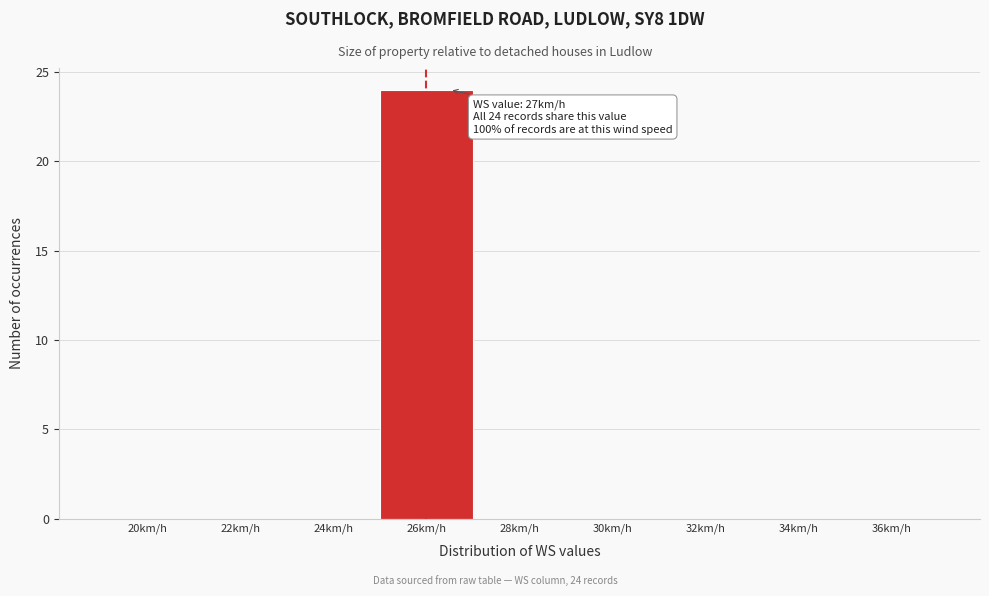

Reading right to left, transcribe all the data shown in this chart.

36km/h=0	34km/h=0	32km/h=0	30km/h=0	28km/h=0	26km/h=24	24km/h=0	22km/h=0	20km/h=0